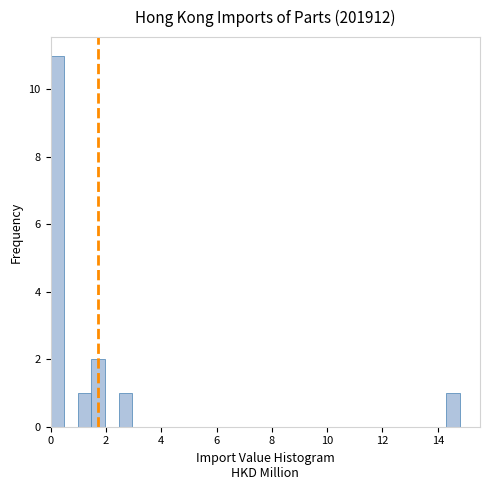

Read against the x-axis, roughly where is the centre of the tallest bar?

0.2